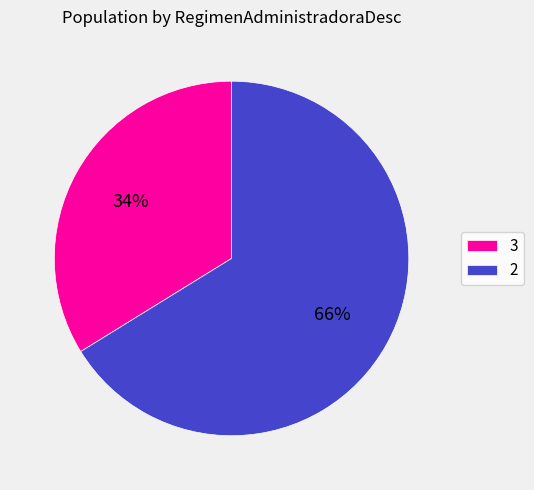

Is it true that 2 is 23% of the pie?

False